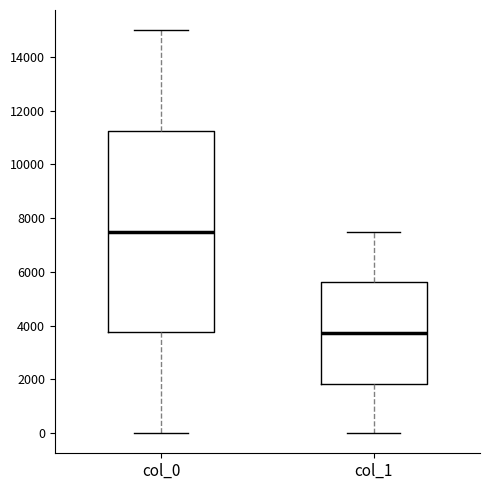

Comparing the boxes themselves (not the whiskers), which one is the tallest?

col_0